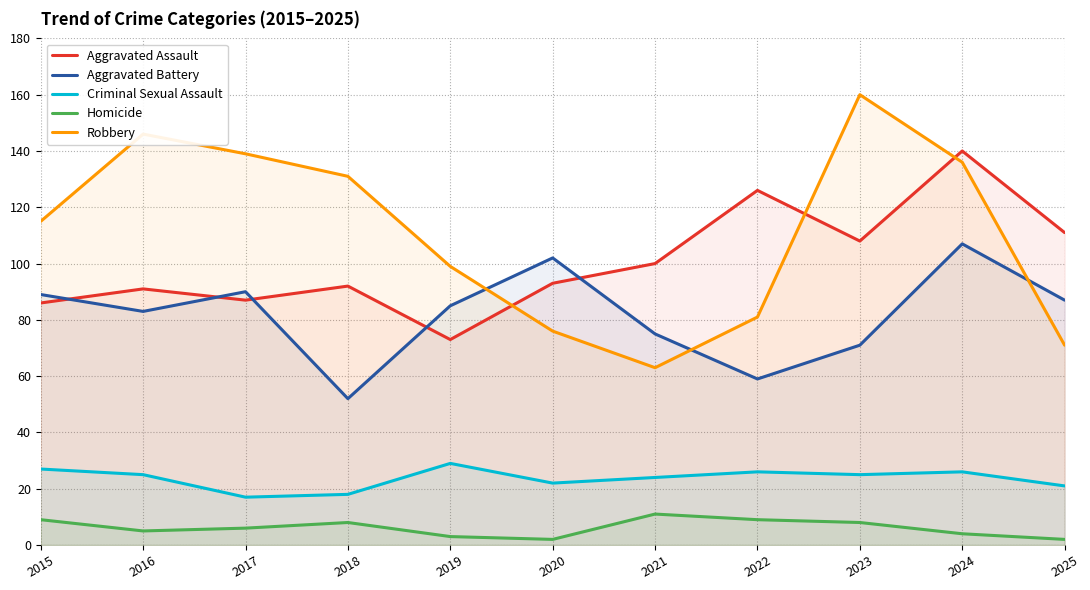

What is the difference between the Robbery values at 2017 and 2023?

21